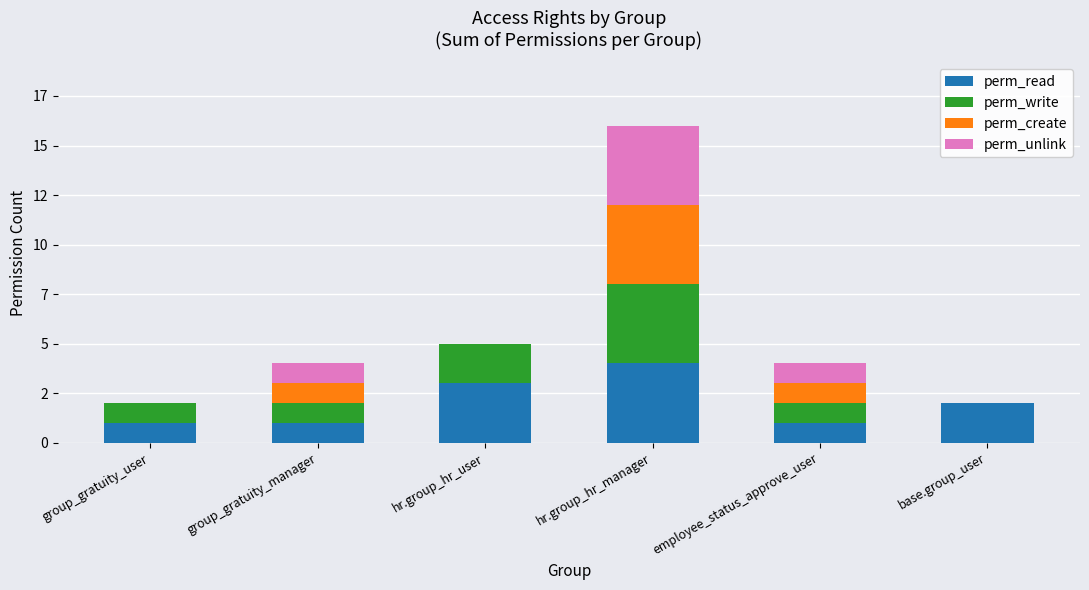

True or false: perm_read has a value of 3 at hr.group_hr_user.

True